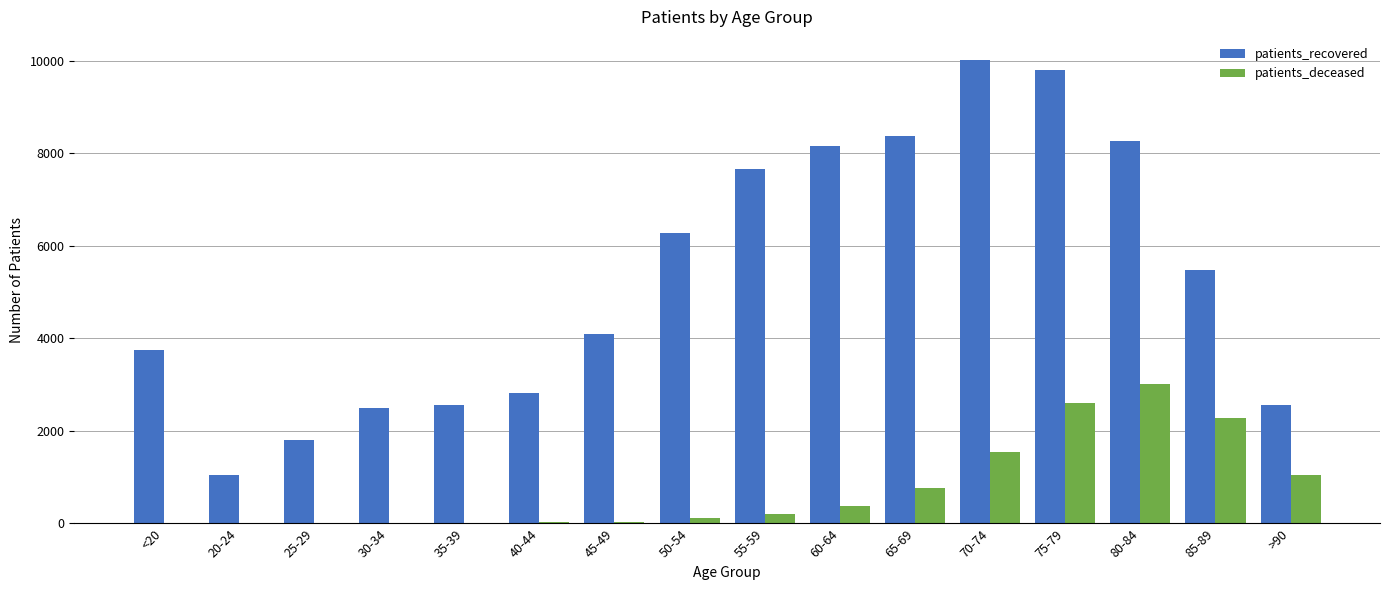

What is the maximum value shown in the chart?

10015